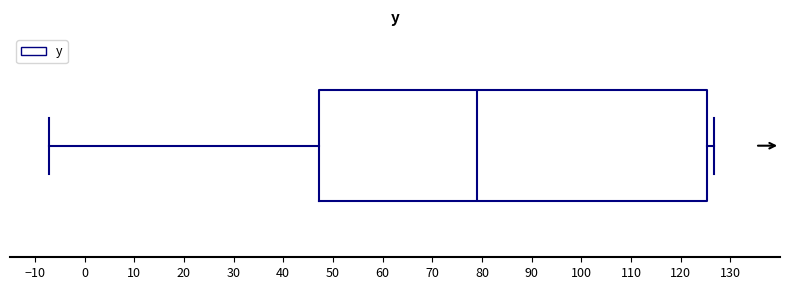

Transcribe this box plot: give where the median line is, the range the box spans, and where the two whiskers end, as read against the x-axis. The values are not printed on the chart, so give them approximately, as read against the axis.

median 79, box 47 to 125, whiskers -7 to 127